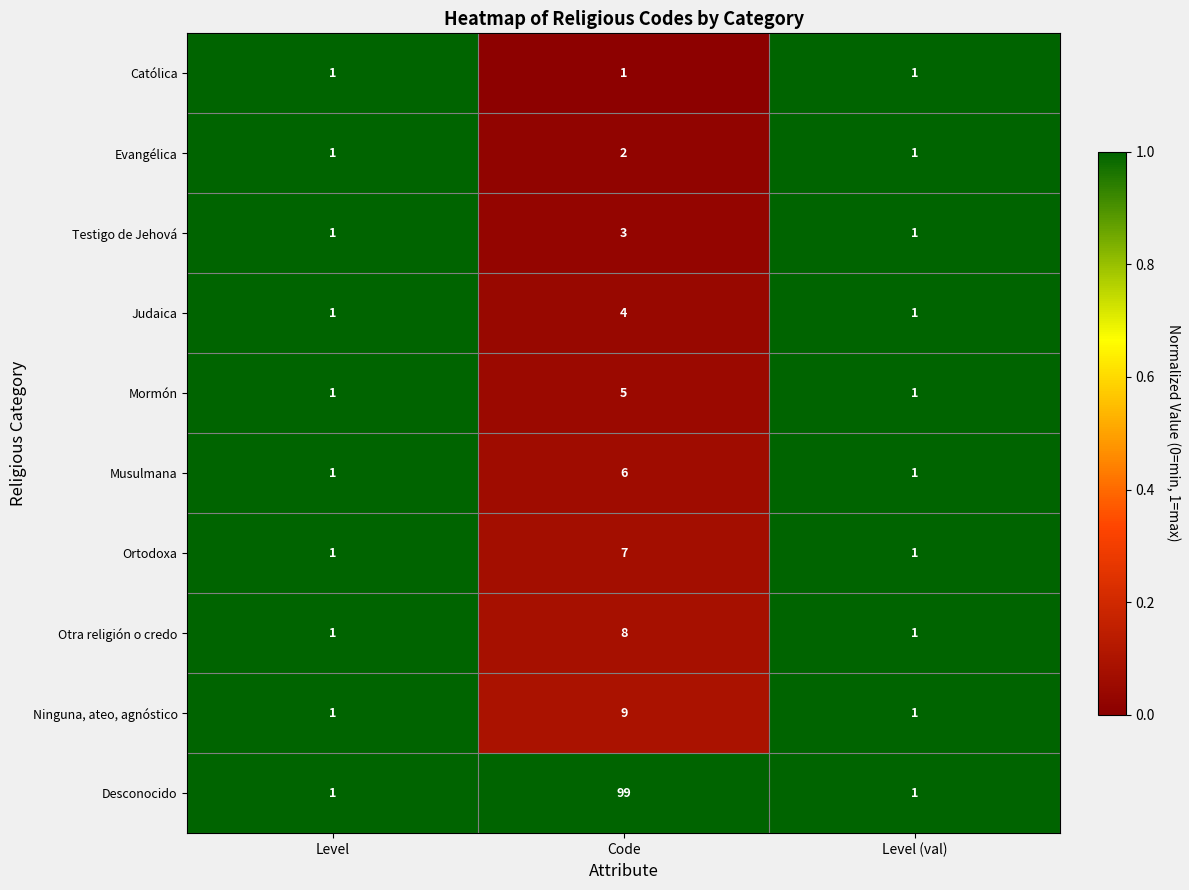

What is the sum of all Evangélica values?

4